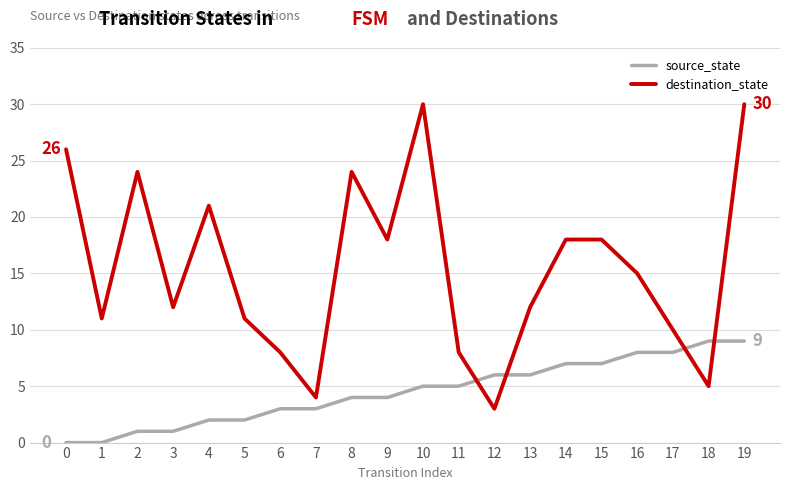

The destination_state series shows 11 at 6. True or false?

False